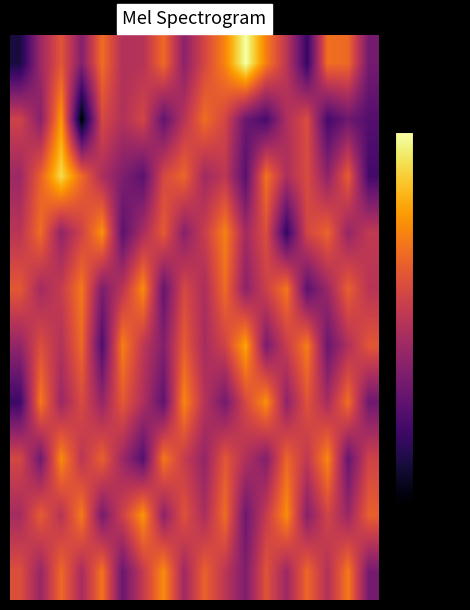

Which label corresponds to the largest value in the chart?

11